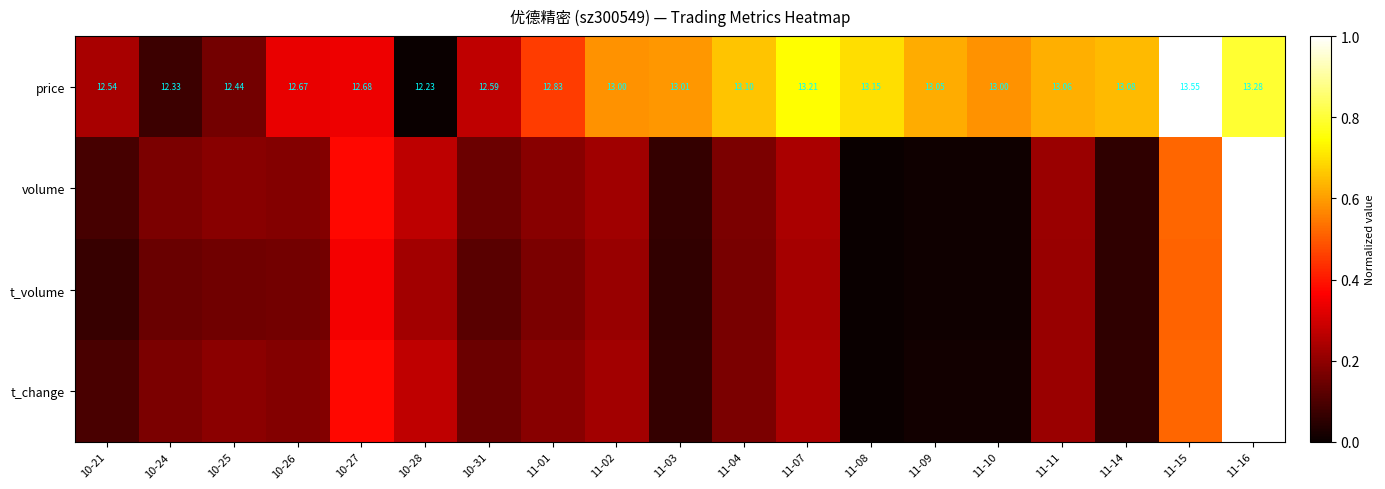

Is the value of price at 11-11 greater than the value of t_volume at 10-25?

Yes